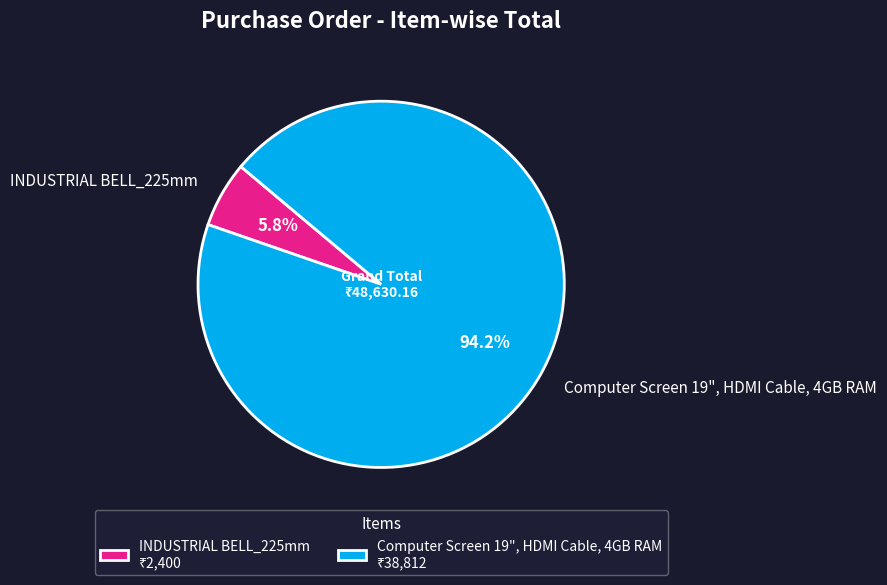

What is the largest slice in the pie chart?

Computer Screen 19", HDMI Cable, 4GB RAM